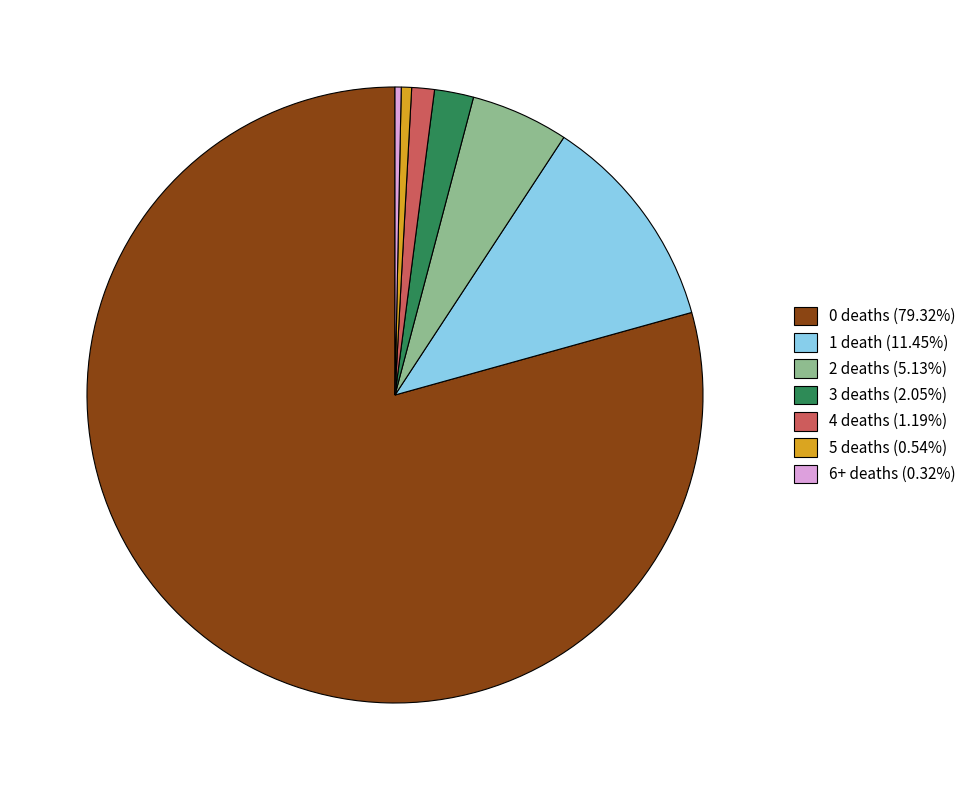

What is the ratio of the value at 0 deaths (79.32%) to the value at 4 deaths (1.19%)?

66.8